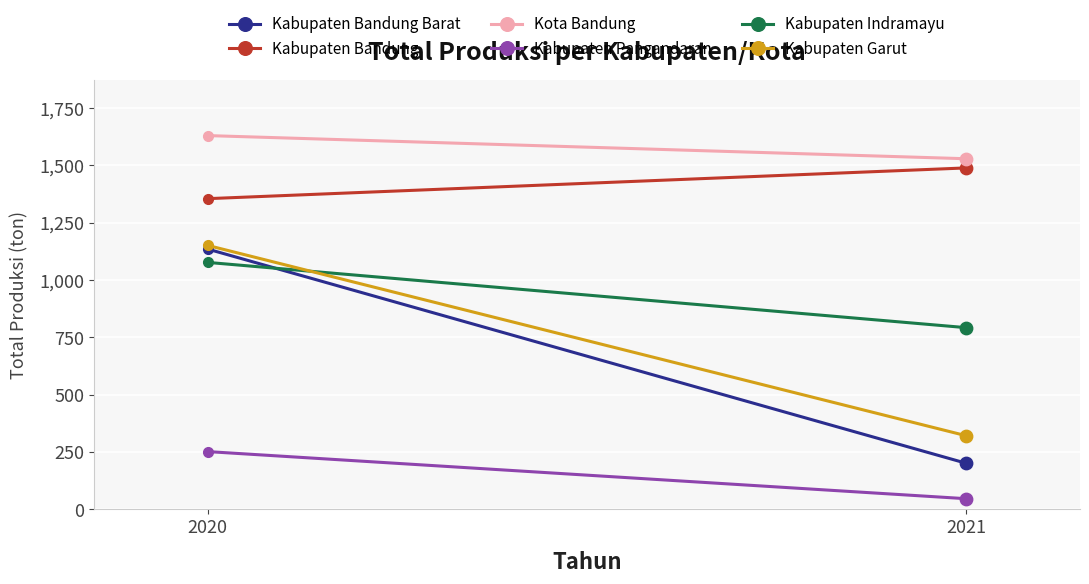

What are all the series names shown in the legend?

Kabupaten Bandung Barat, Kabupaten Bandung, Kota Bandung, Kabupaten Pangandaran, Kabupaten Indramayu, Kabupaten Garut